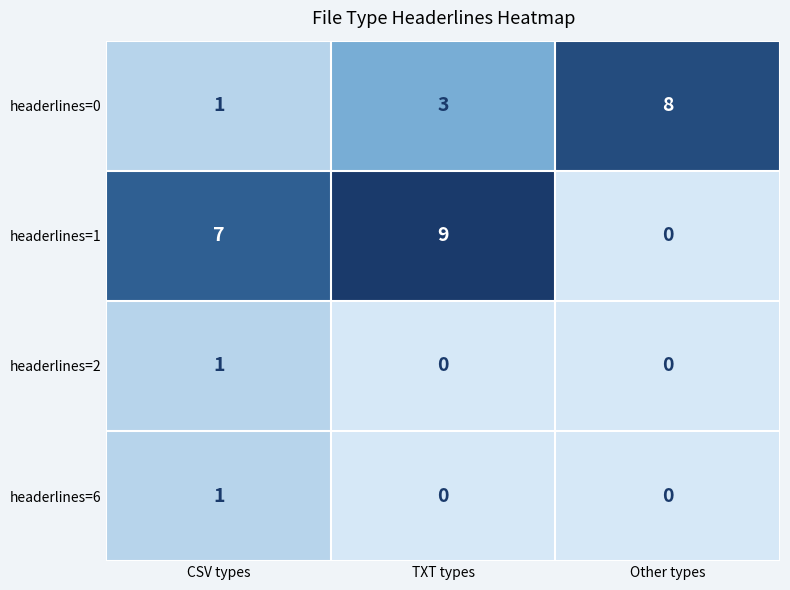

Count the headerlines=1 values in the range 0 to 9.

3